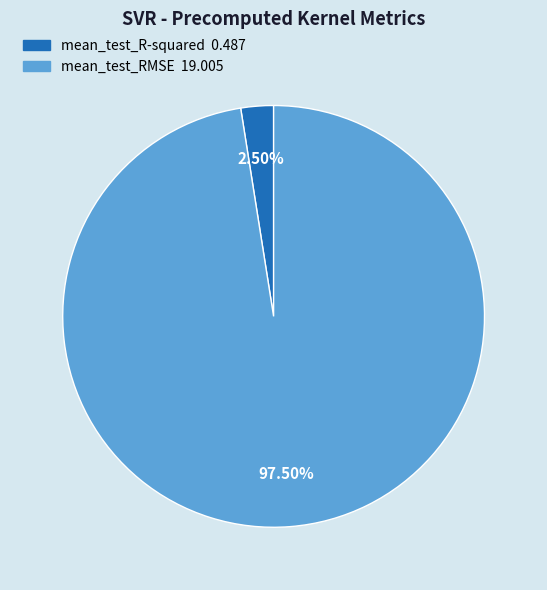

Rank the categories by value from lowest to highest.

mean_test_R-squared, mean_test_RMSE